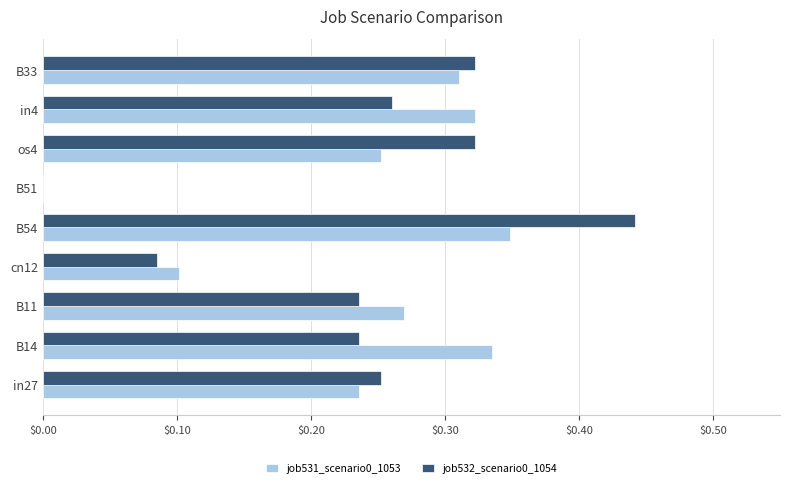

Which category has the highest value in the job531_scenario0_1053 series?

B54